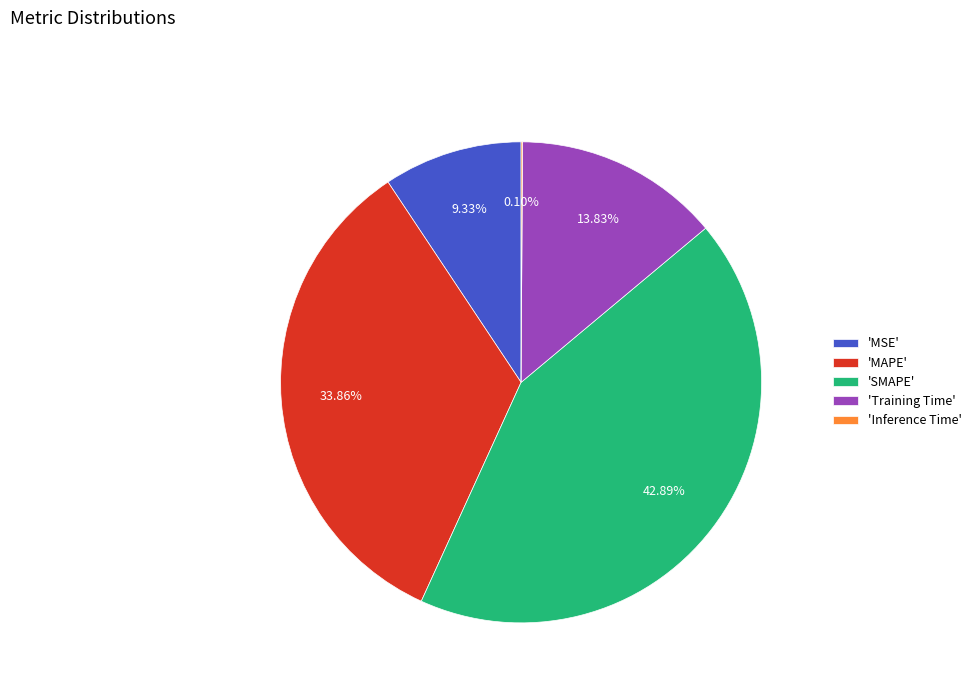

Between 'Training Time' and 'MSE', which is larger?

'Training Time'